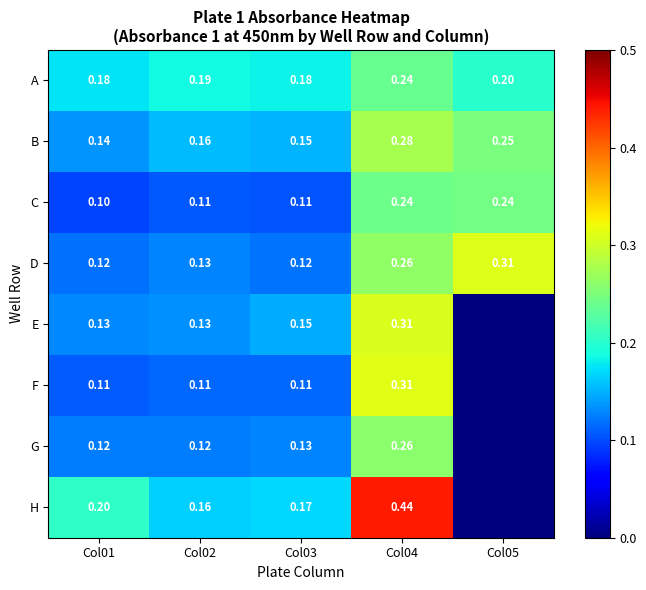

Is the value of A at Col02 greater than the value of D at Col04?

No